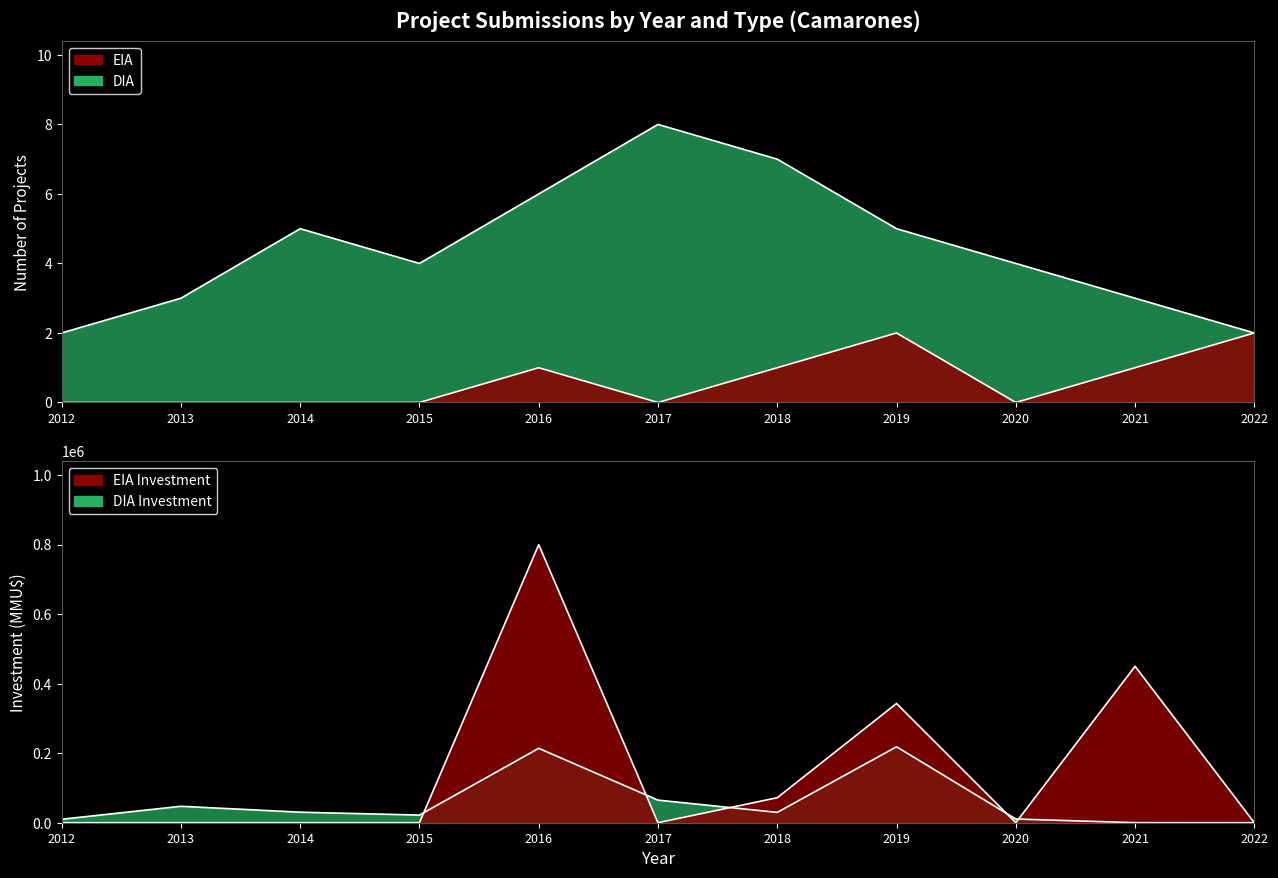

At which label does DIA reach its minimum?

2012